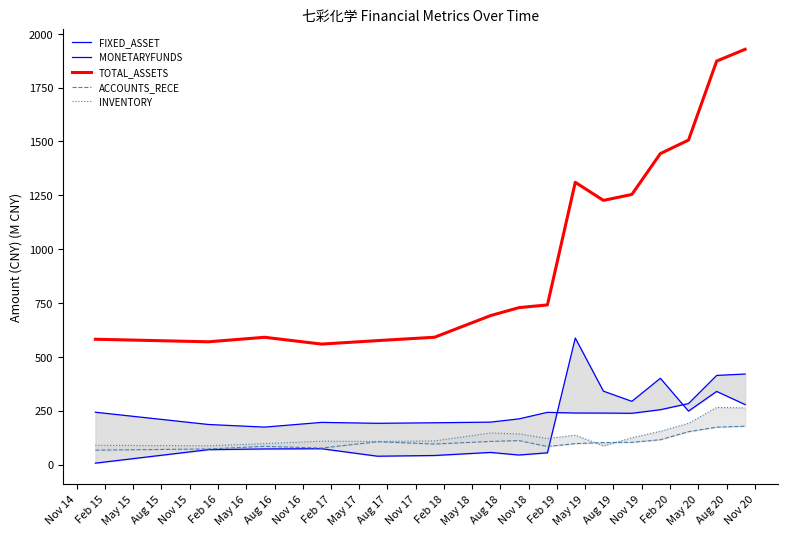

What is the minimum value shown in the chart?

6.5